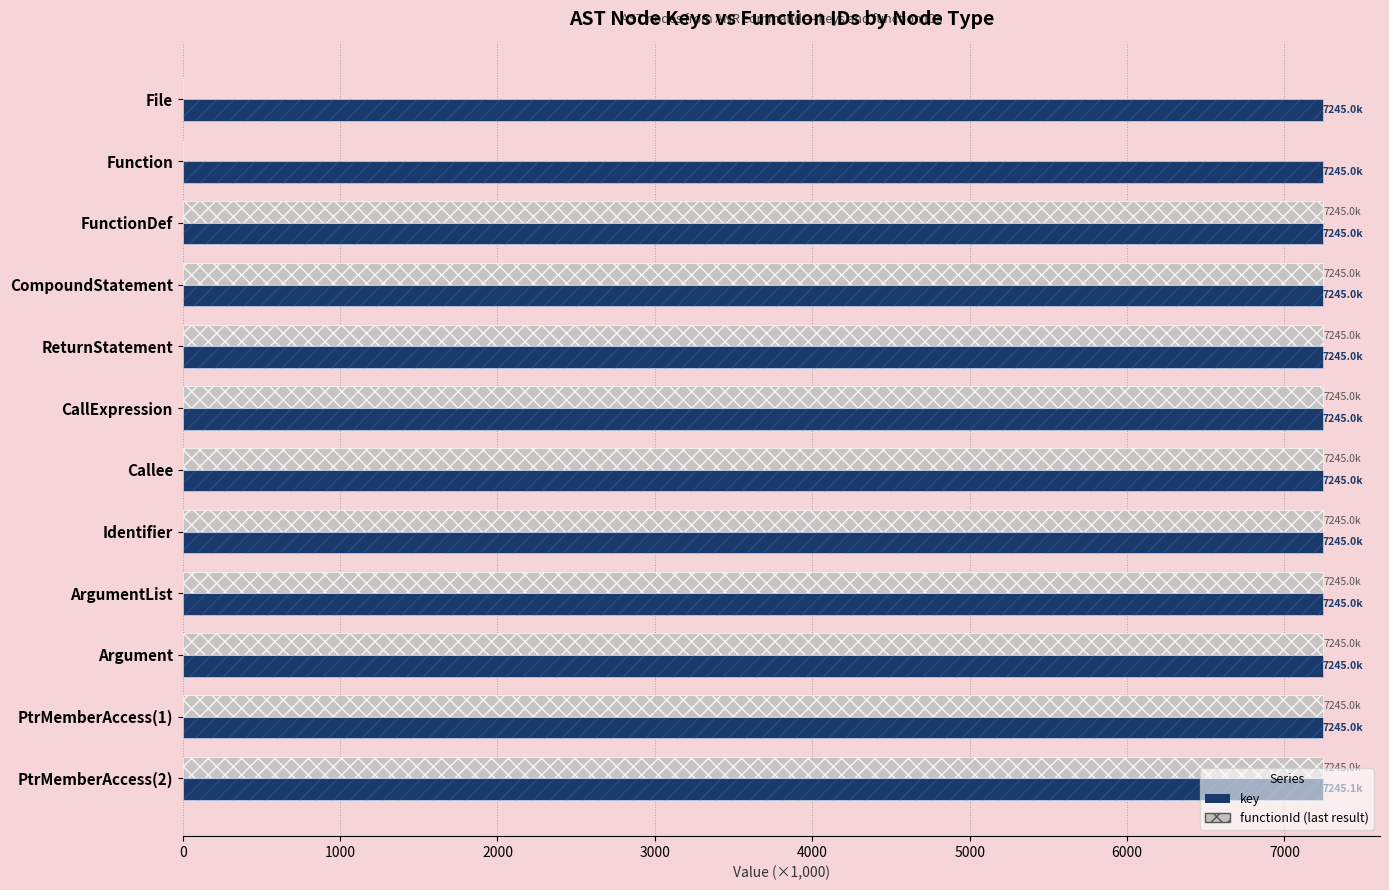

Are the bars horizontal?

Yes